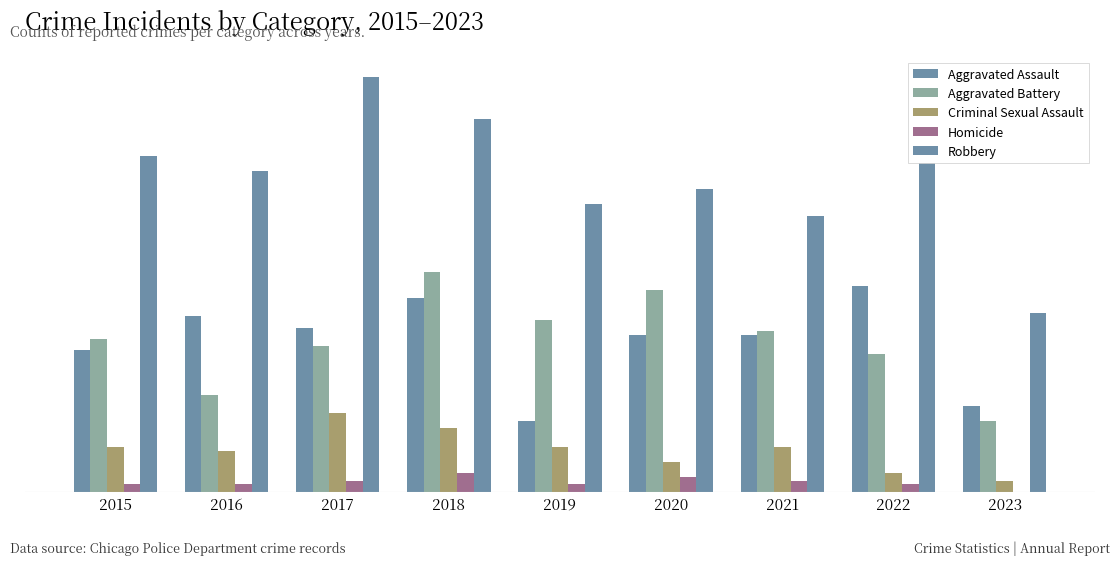

Are the bars horizontal?

No